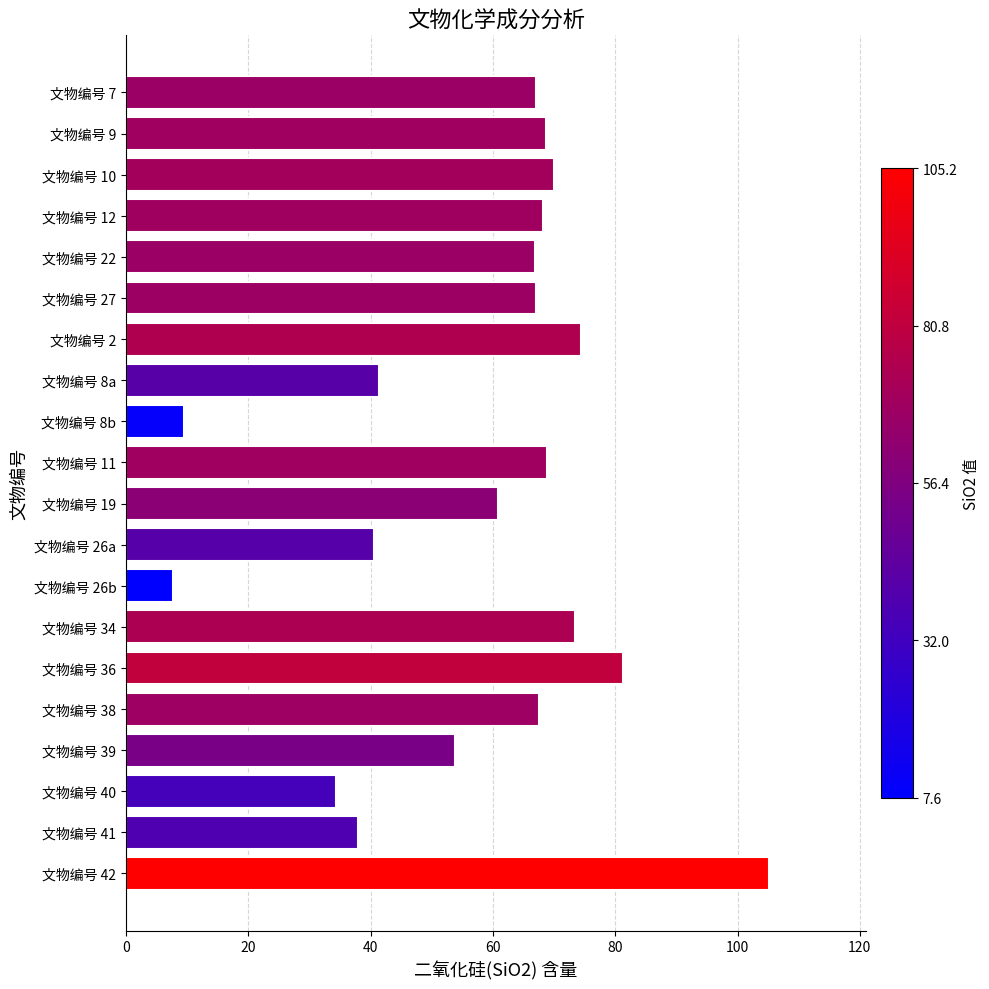

What is the smallest value displayed?

7.6